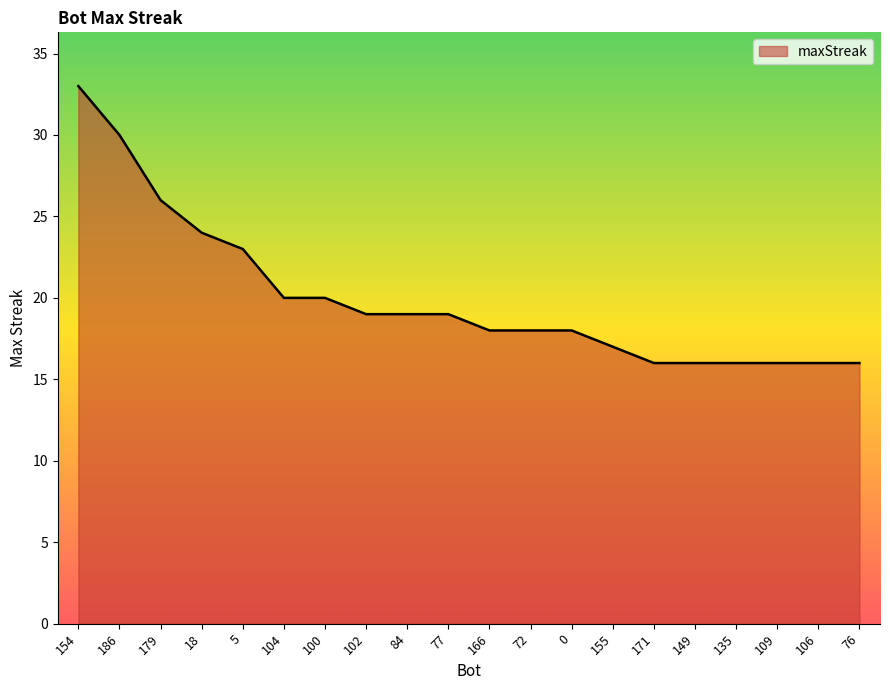

What is the change in value from 18 to 100?

-4